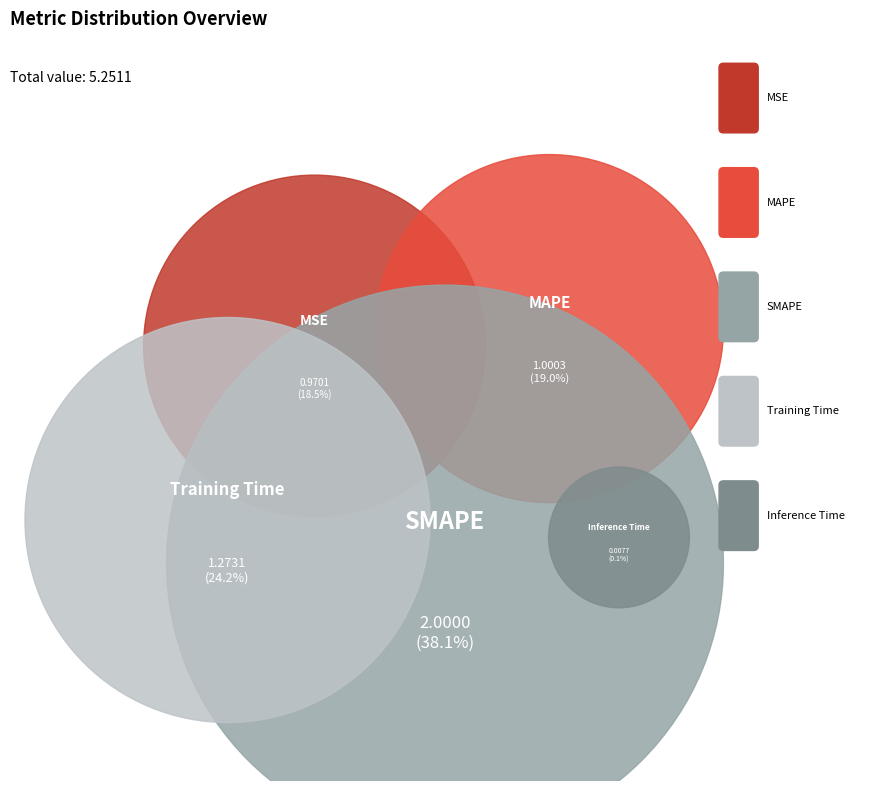

Combined, do Inference Time and MSE account for over 50%?

No